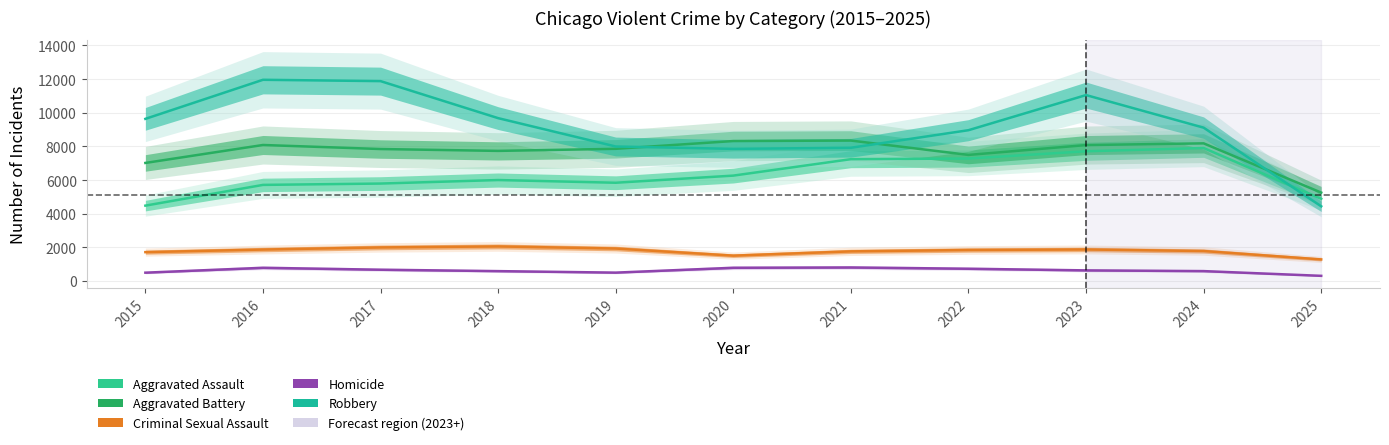

What is the value of the Aggravated Assault point at the 1st from the left?

4480